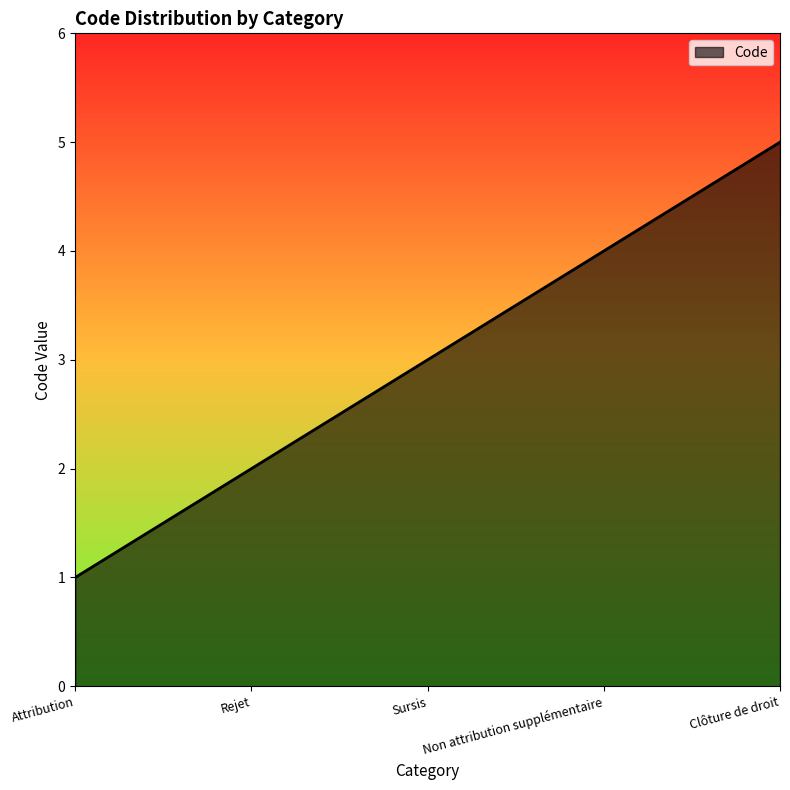

What is the average value?

3